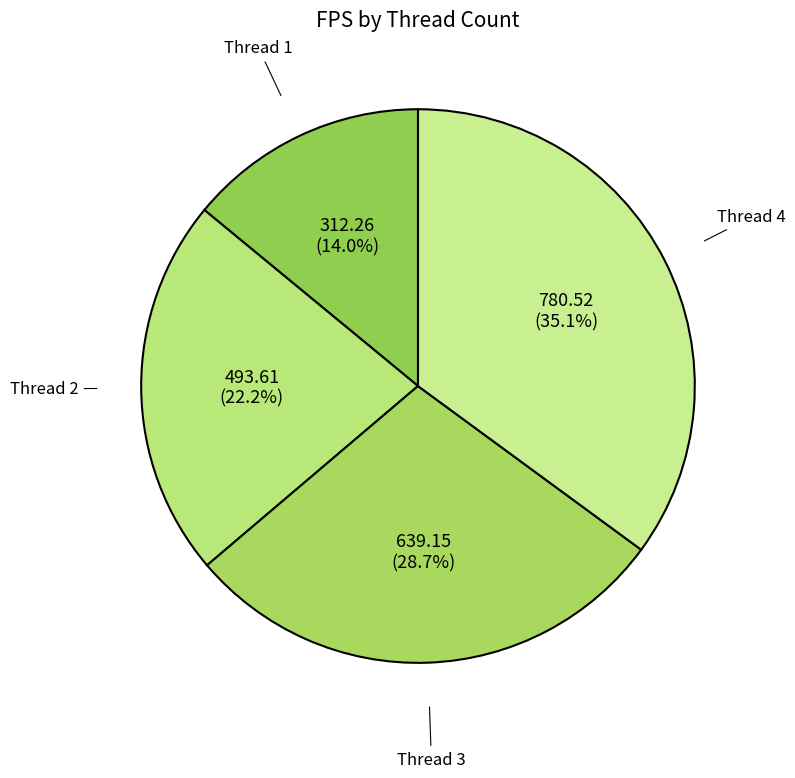

How many segments does this pie chart have?

4